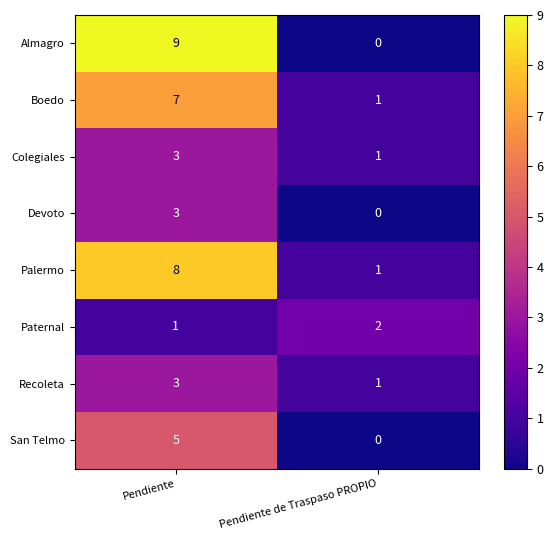

At which label is Paternal closest to 1?

Pendiente